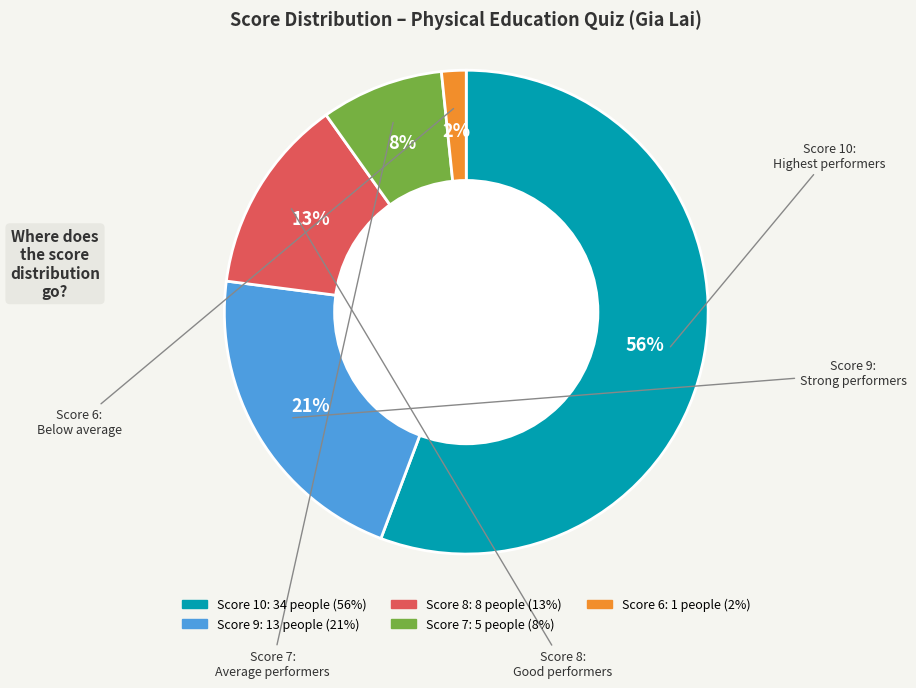

To the nearest percent, what is the difference between the largest and smallest slice percentages?

54%